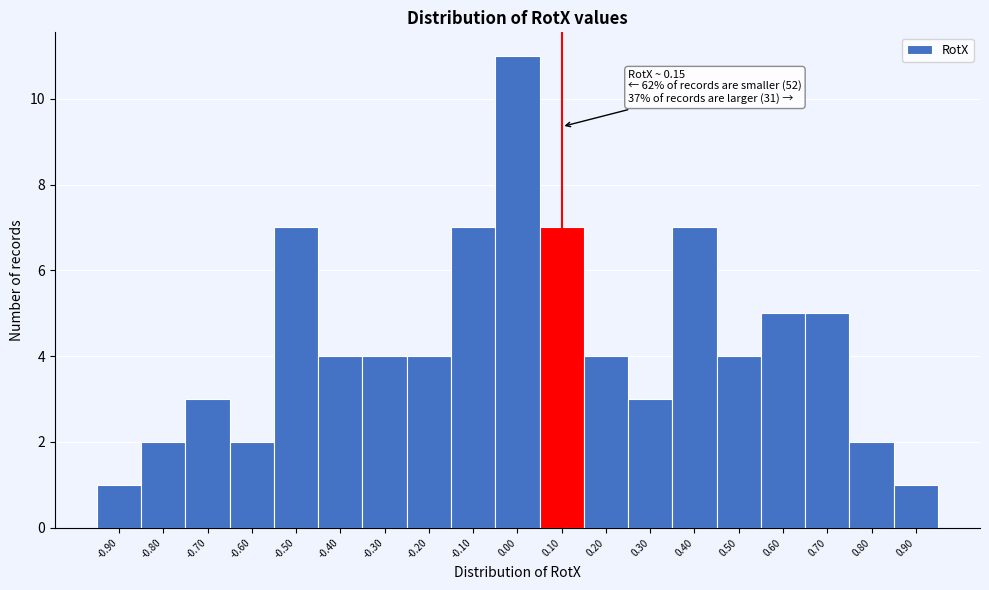

Reading left to right, what are all the values shown in this chart?

1	2	3	2	7	4	4	4	7	11	7	4	3	7	4	5	5	2	1